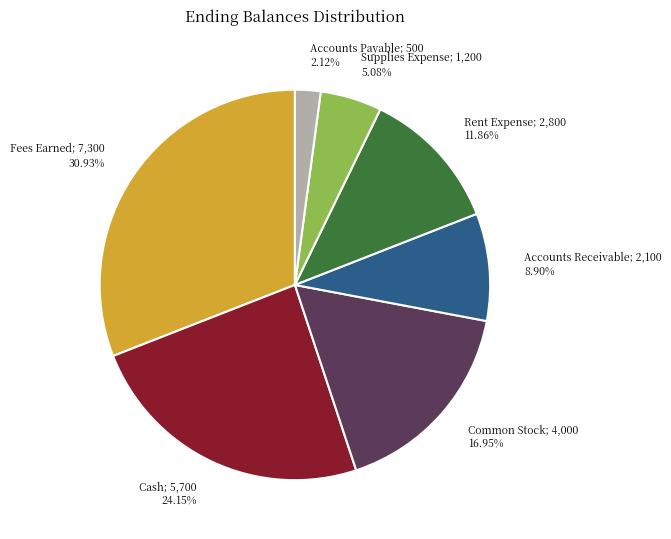

How many slices are in this pie chart?

7